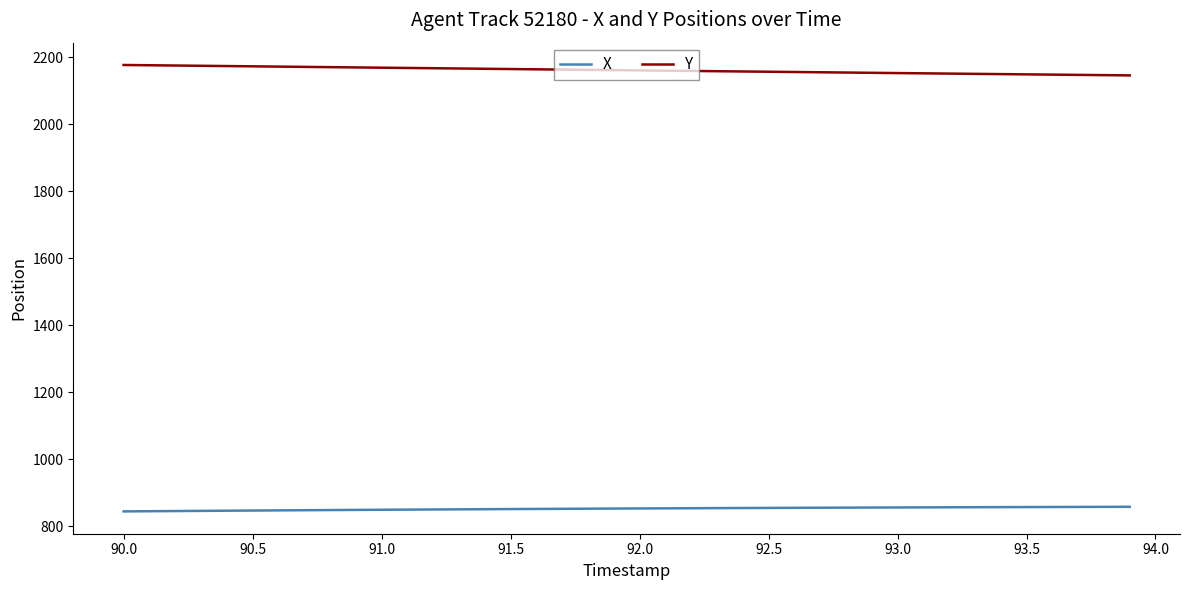

Which series has the largest total across all categories?

Y